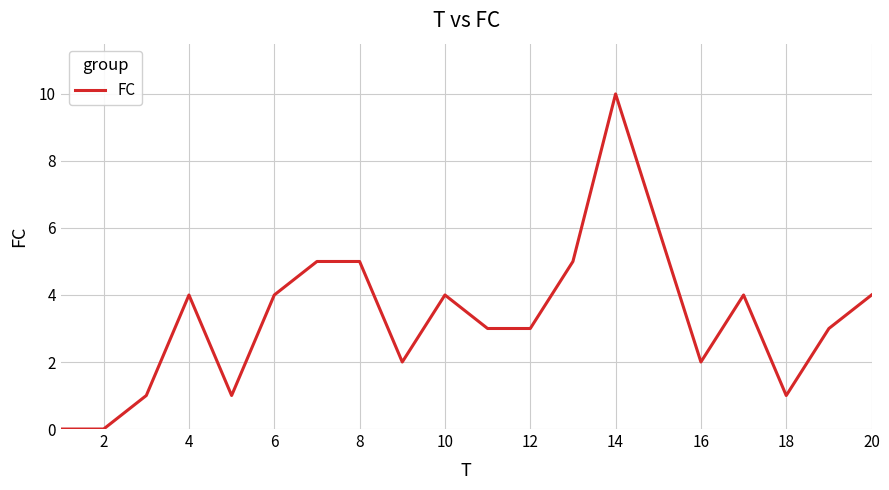

What is the greatest value displayed?

10